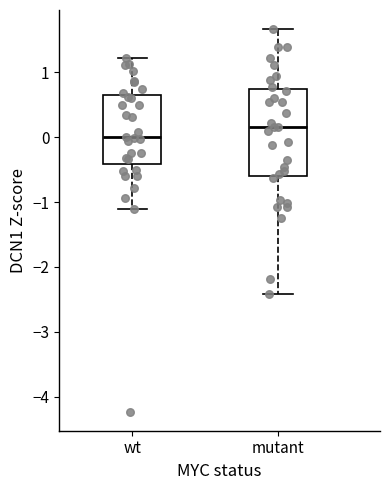

Reading left to right, transcribe this box plot: for each box, give where its median line is, the range the box spans, and where its two whiskers end, as read against the y-axis. The values are not printed on the chart, so give them approximately, as read against the axis.

wt: median 0.0, box -0.4 to 0.6, whiskers -1.1 to 1.2
mutant: median 0.2, box -0.6 to 0.7, whiskers -2.4 to 1.7